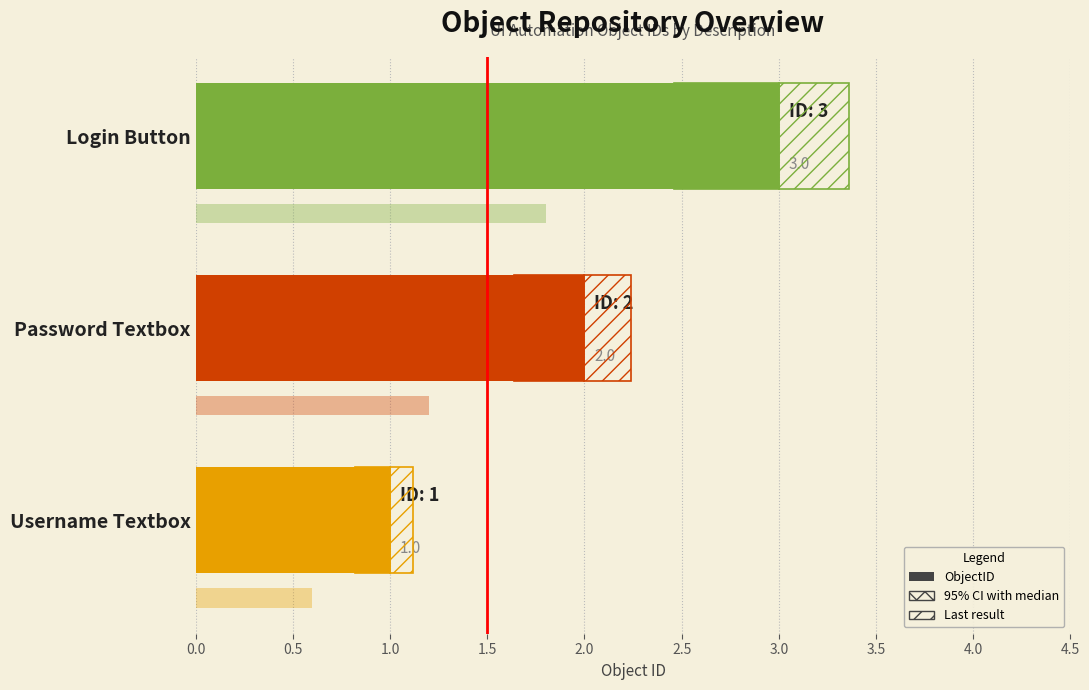

Is it true that the value at Username Textbox is 1?

True